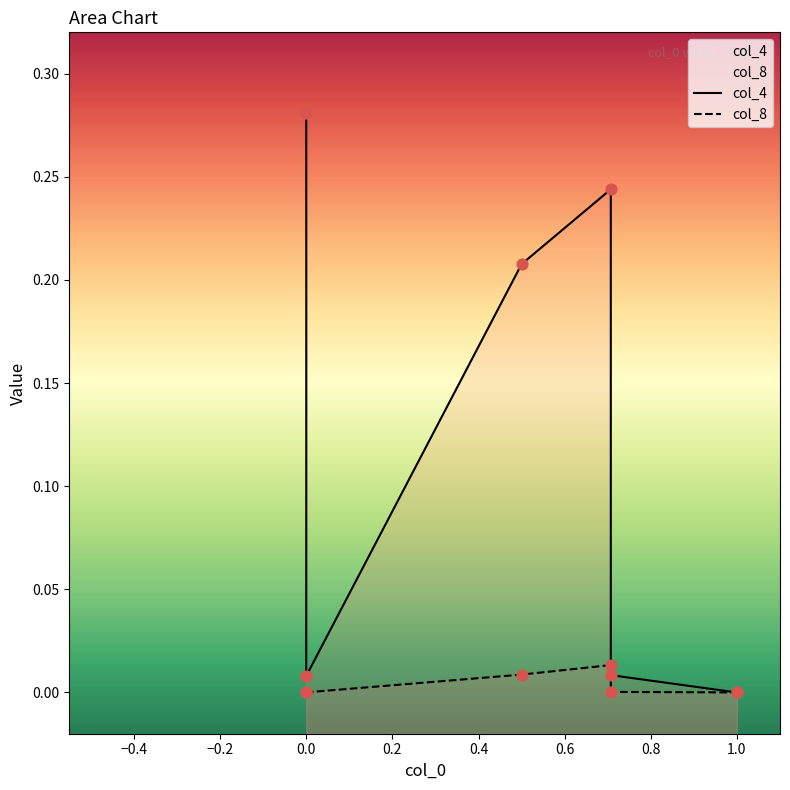

At which category is the sum across all series the highest?

-4.21205e-07